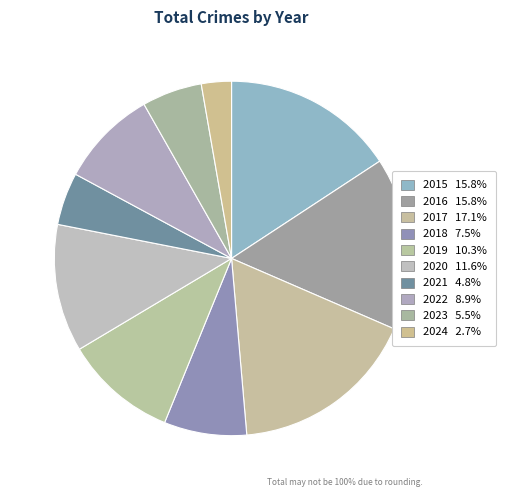

Which slice is the largest?

2017